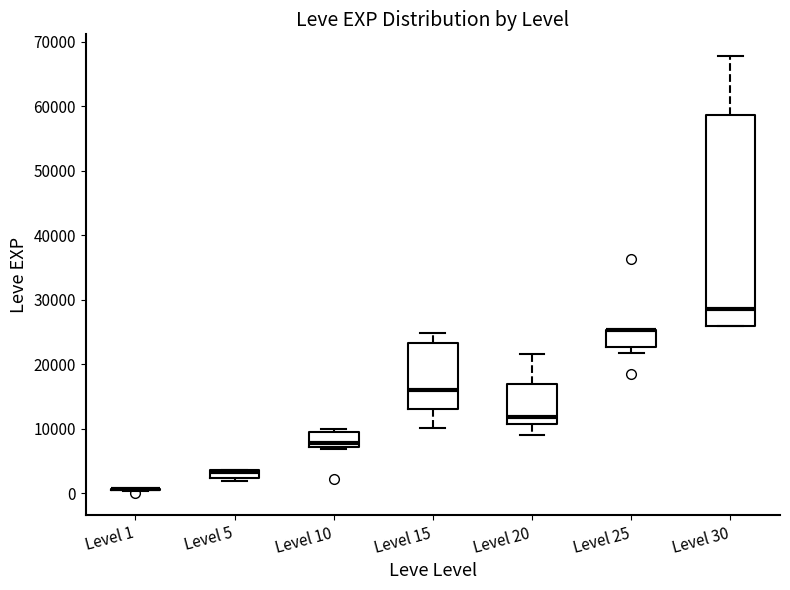

Where is the lower edge of the box for Level 5 on the y-axis? The values are not printed on the chart, so give them approximately, as read against the axis.

2000